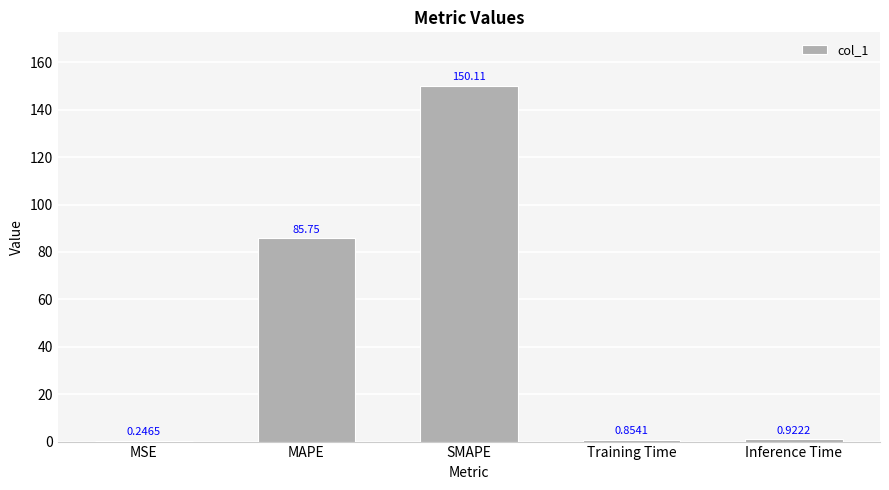

At which category does the chart reach its peak across all series?

SMAPE